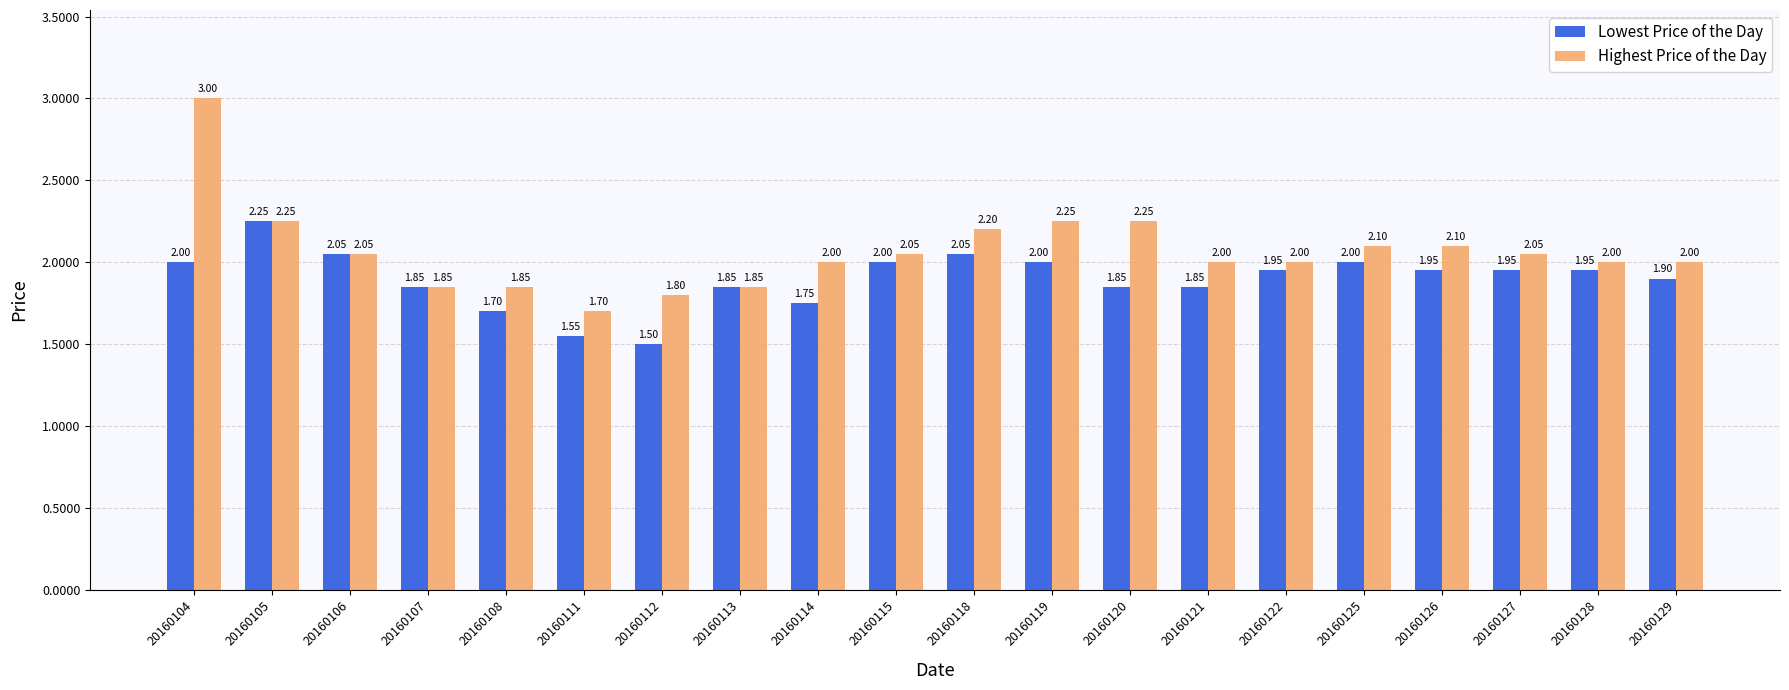

Read the Highest Price of the Day value at 20160129.

2.0